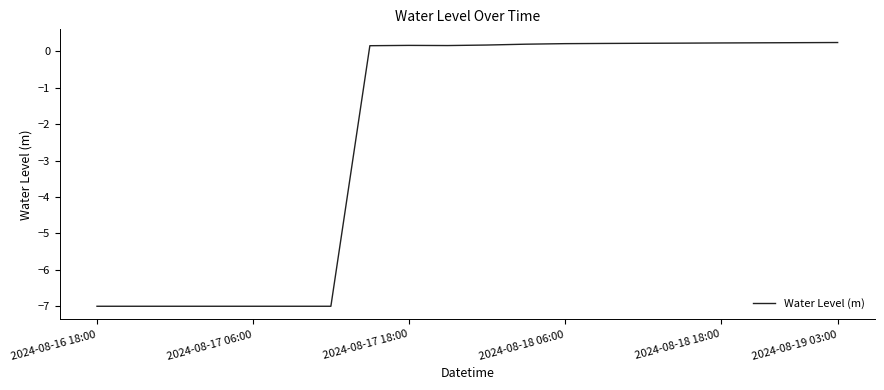

What is the difference between the maximum and minimum values?

7.2